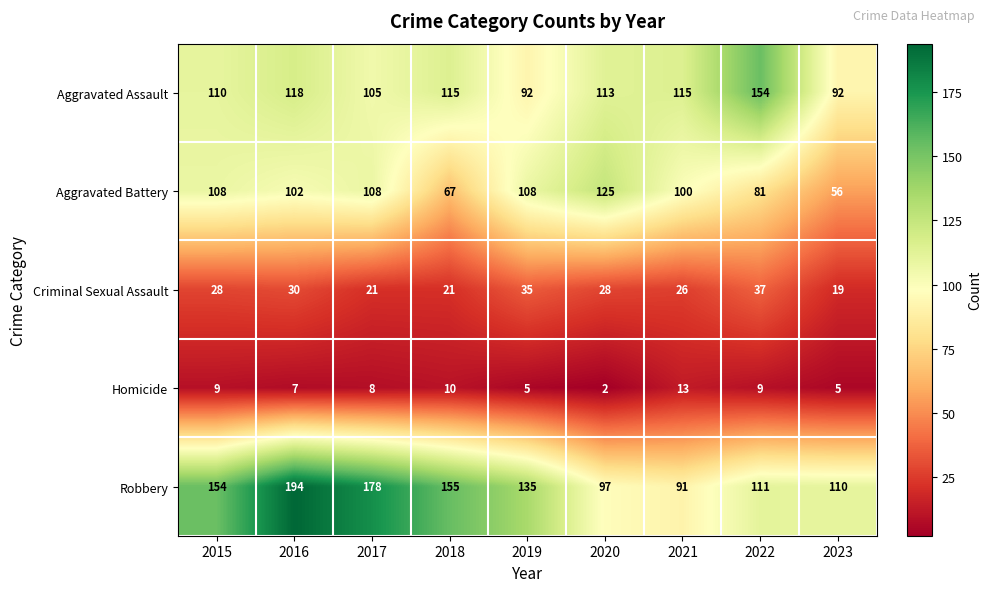

Rank the series by their maximum value, from lowest to highest.

Homicide, Criminal Sexual Assault, Aggravated Battery, Aggravated Assault, Robbery